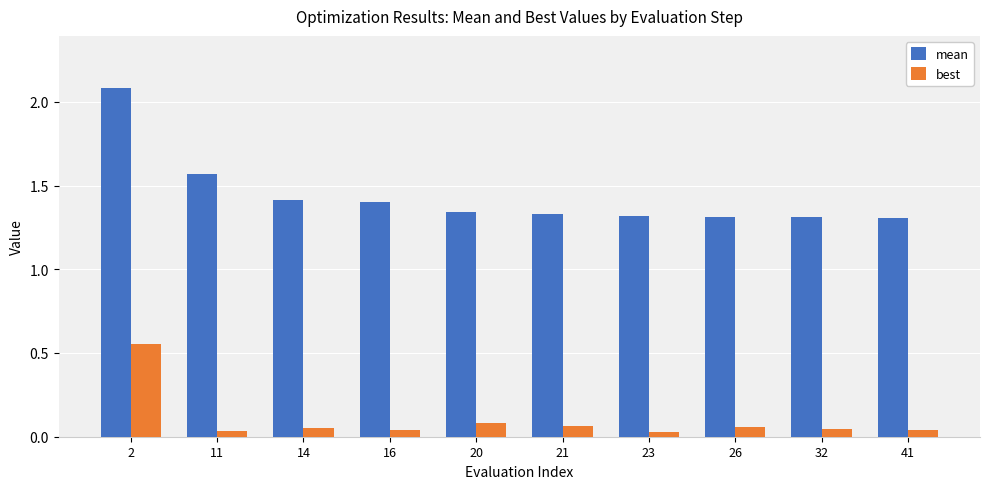

What is the maximum value shown in the chart?

2.1